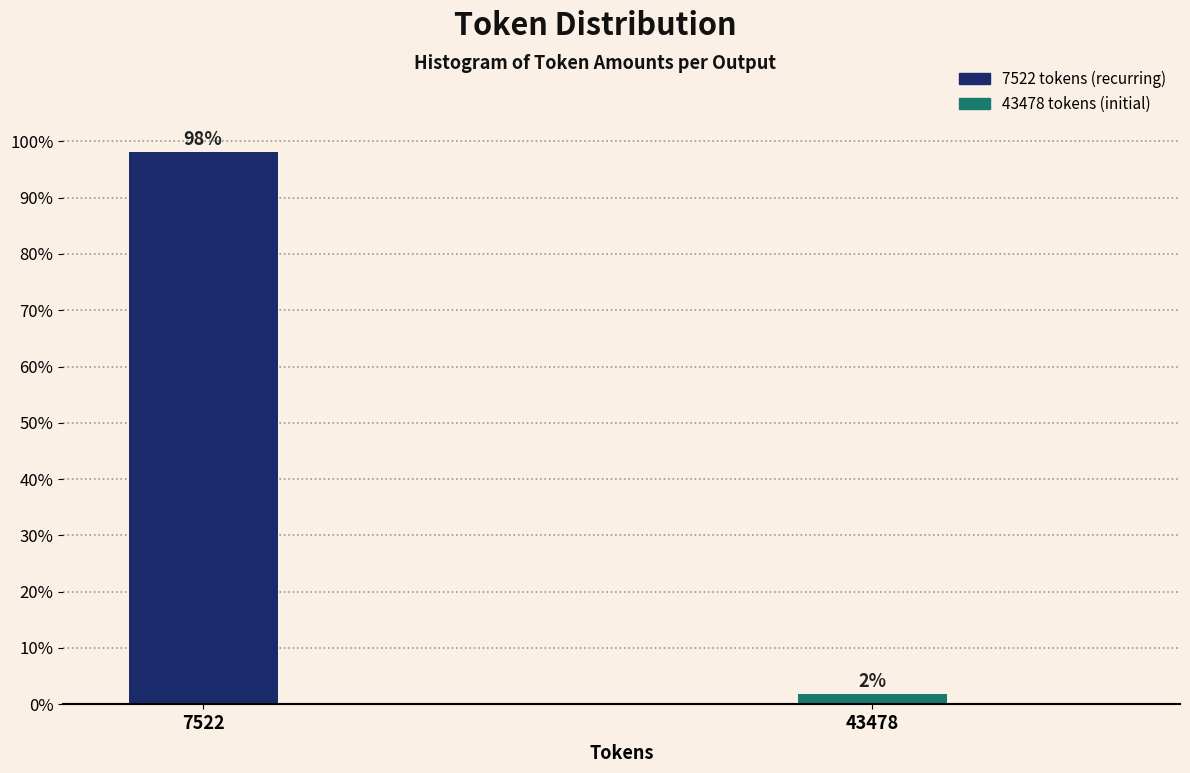

What is the sum of all values?

100.0